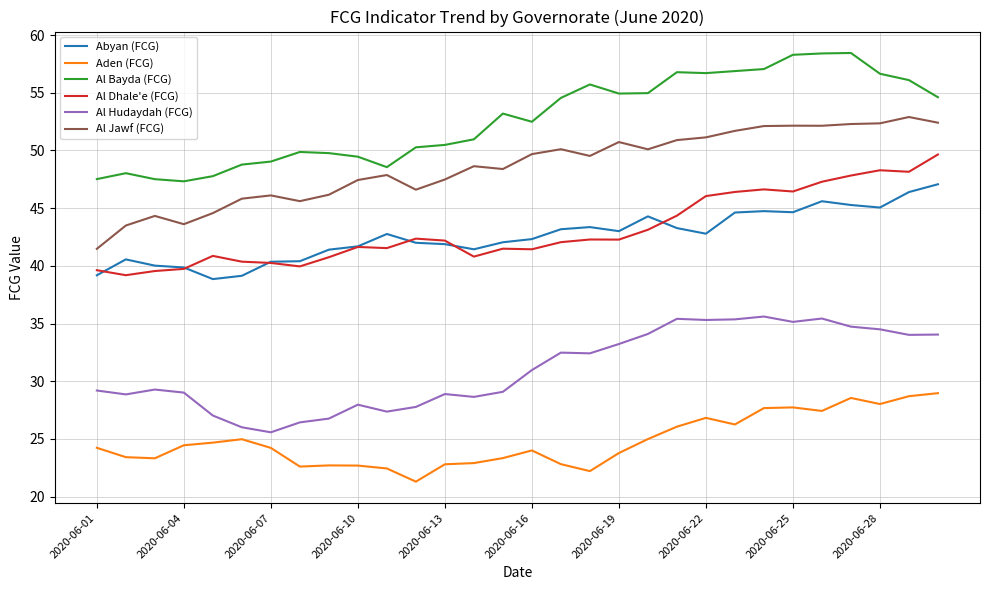

Which series has the largest total across all categories?

Al Bayda (FCG)